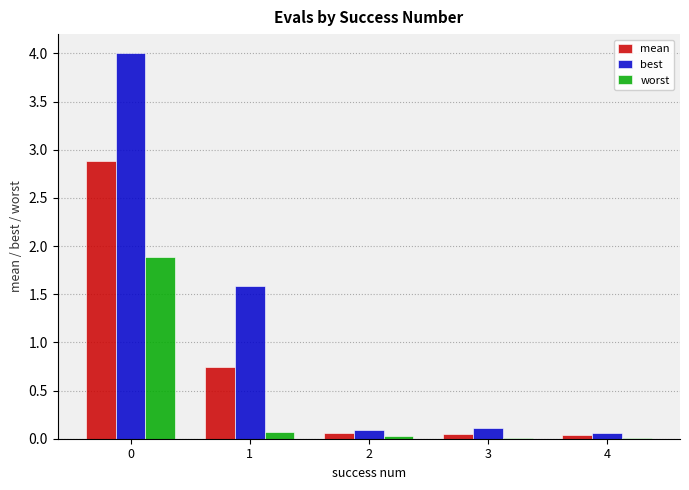

What is the spread (max minus min) of values at 1?

1.5